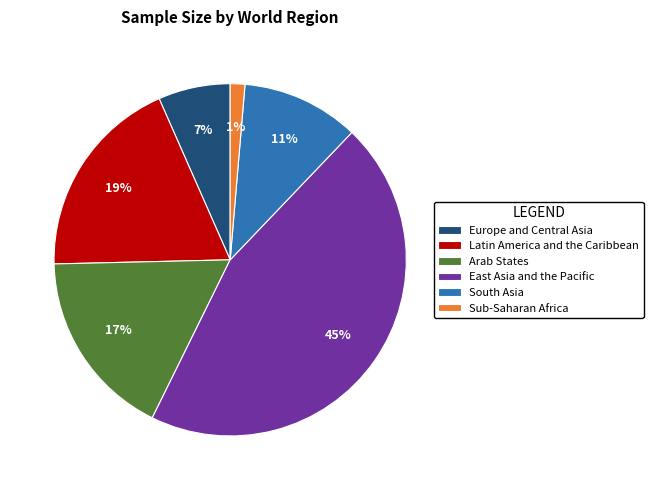

Do Arab States and Europe and Central Asia together represent more than half of the pie?

No